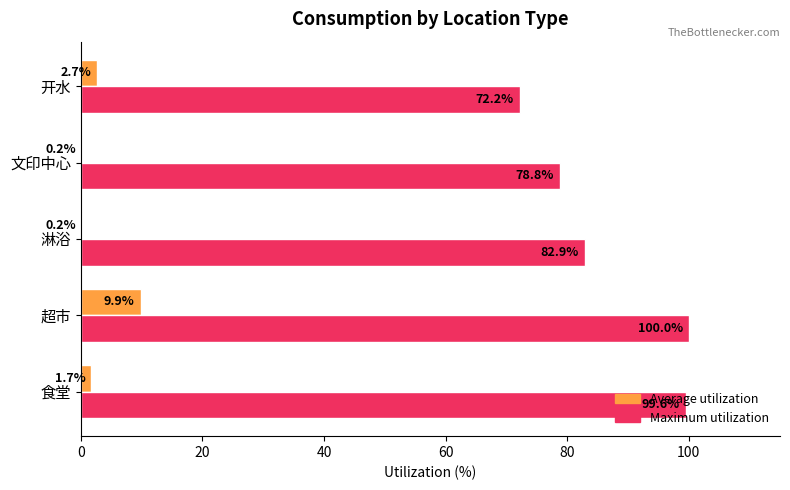

Which series has the largest total across all categories?

Maximum utilization